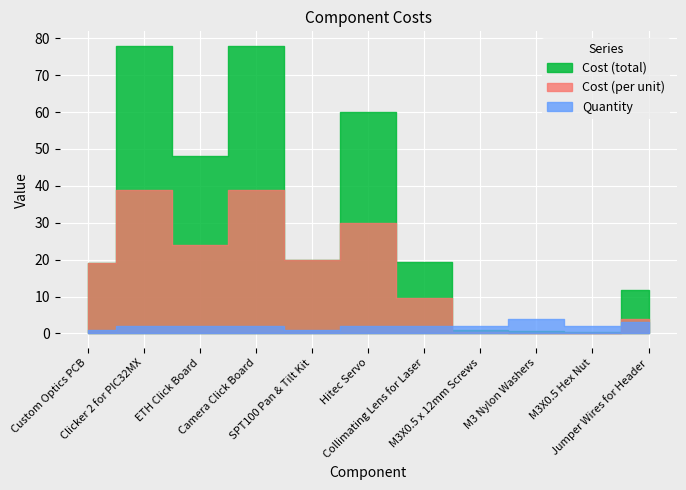

What is the maximum value shown in the chart?

78.0